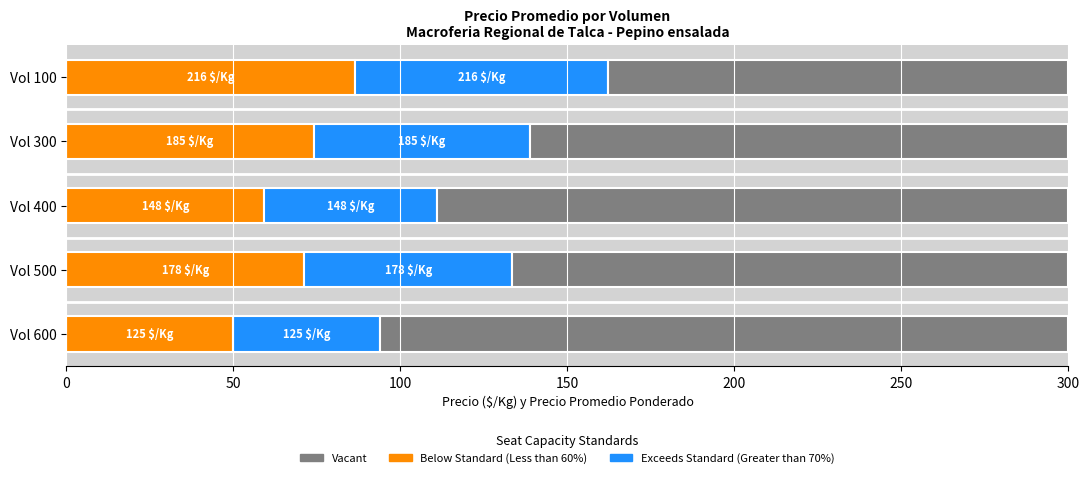

What is the total value across all series at Vol 500?

300.0